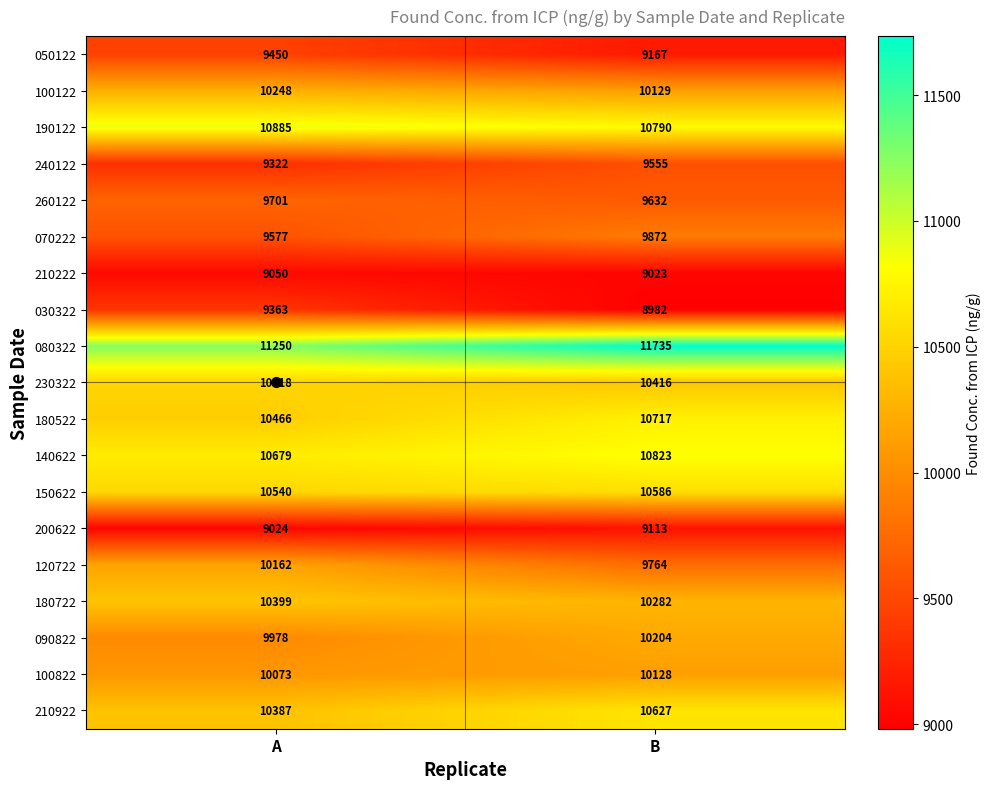

Rank the series by their maximum value, from lowest to highest.

210222, 200622, 030322, 050122, 240122, 260122, 070222, 100822, 120722, 090822, 100122, 180722, 230322, 150622, 210922, 180522, 140622, 190122, 080322